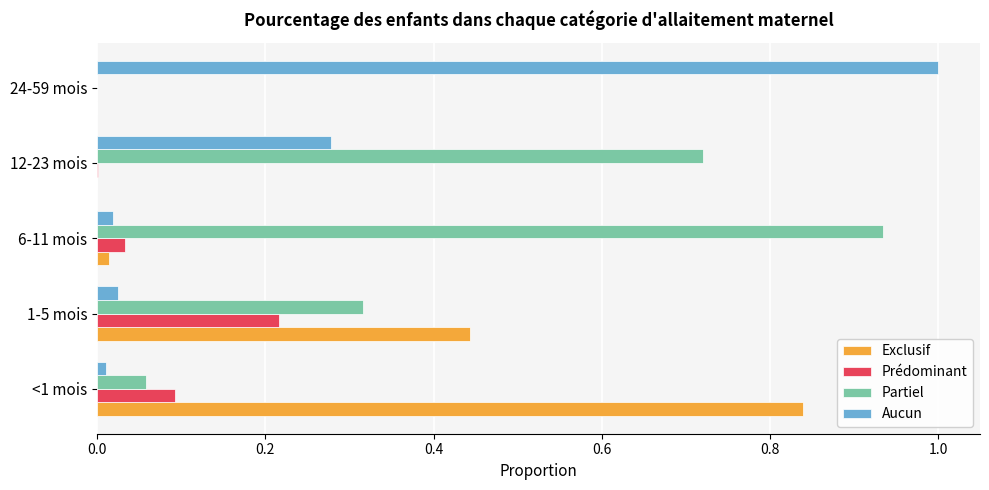

Count the number of data series in this chart.

4